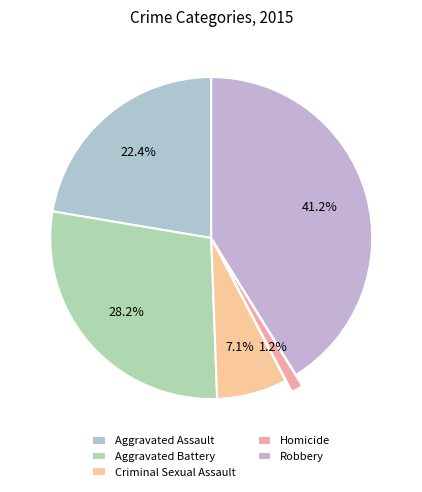

Does any single category account for the majority?

No